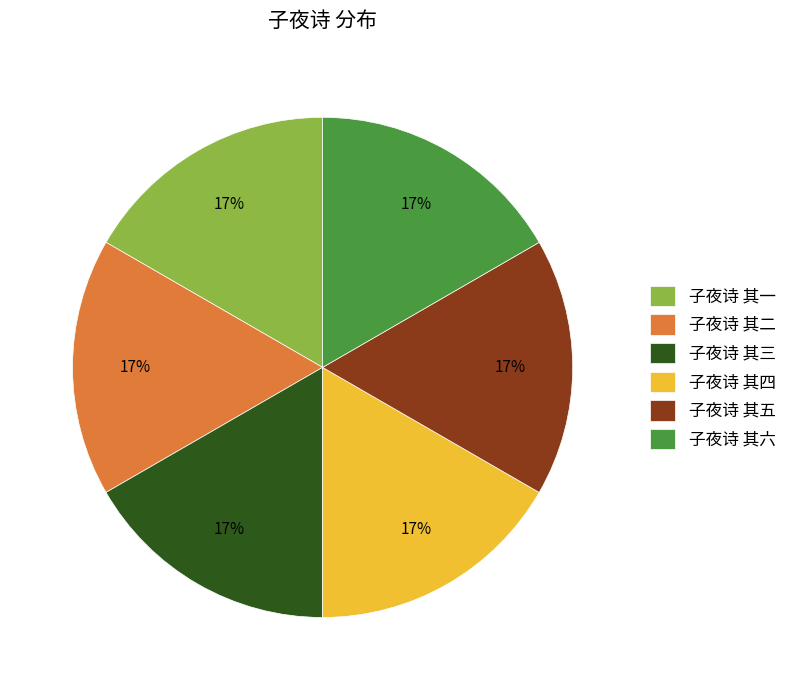

Does 子夜诗 其二 represent more than half of the total?

No